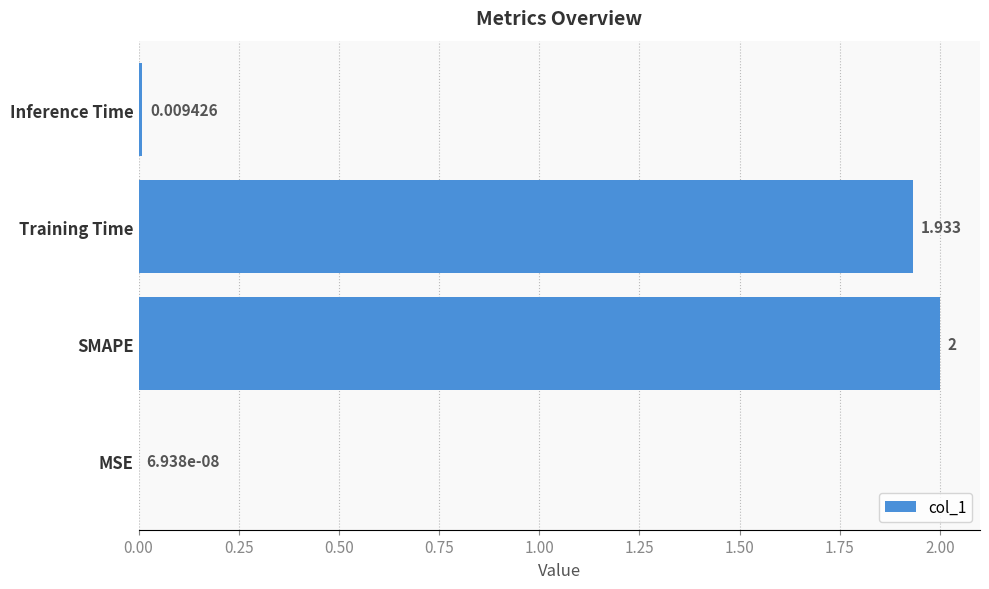

Are the bars horizontal?

Yes